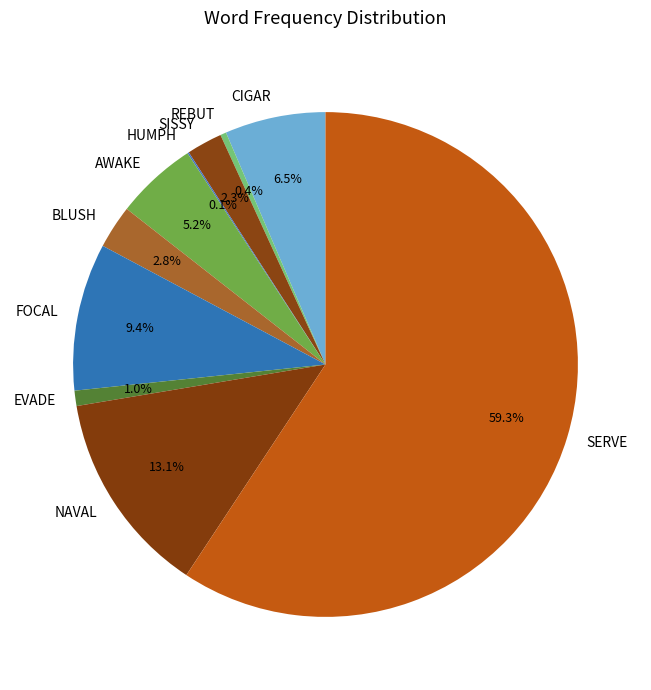

Is there a majority slice in this chart?

Yes